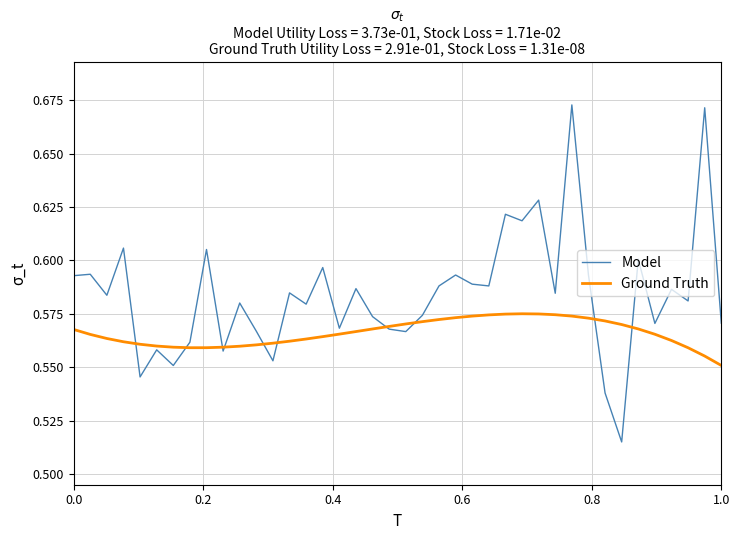

How many interior local valleys does the Model series have?

14